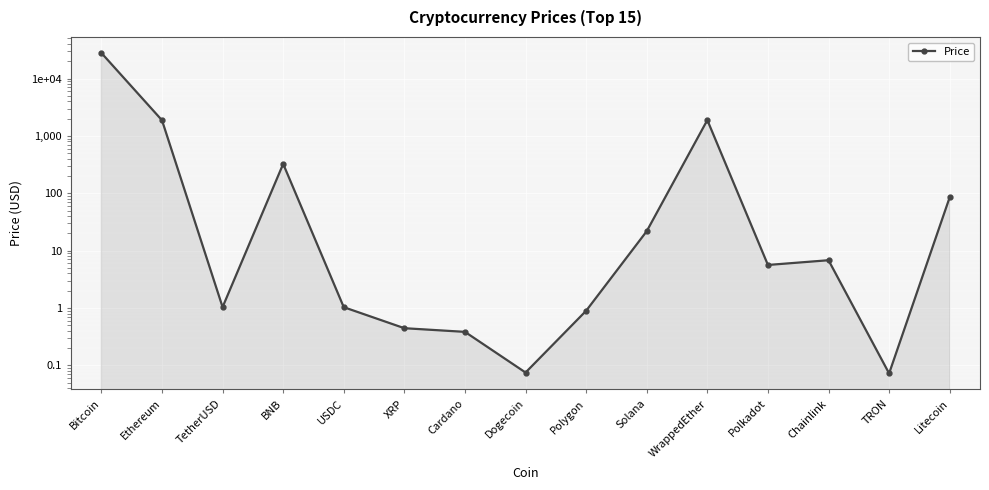

What is the sum of the values at Polygon and Polkadot?

6.5